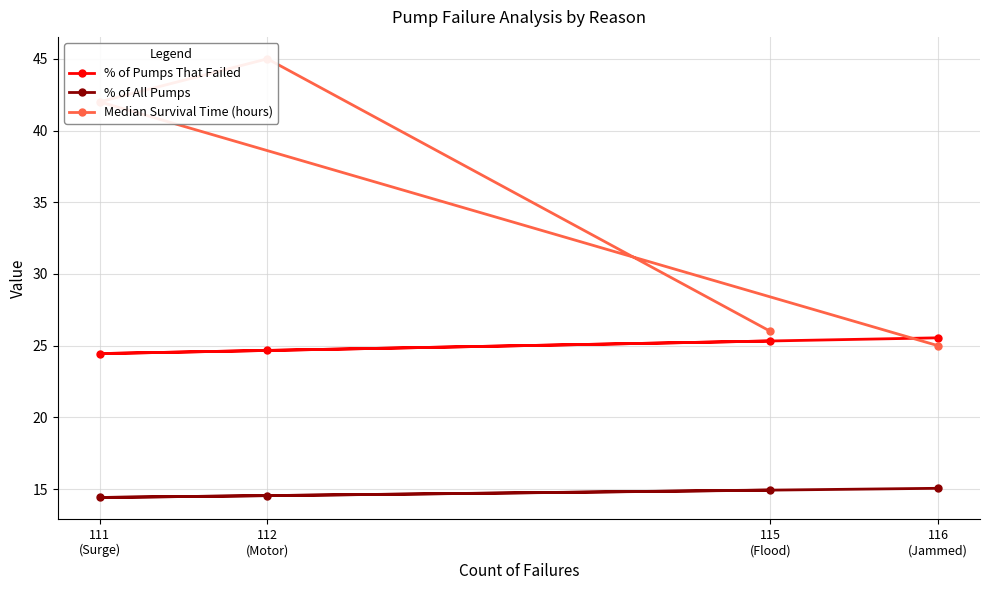

What is the value of the % of All Pumps point at the 3rd from the left?

14.9